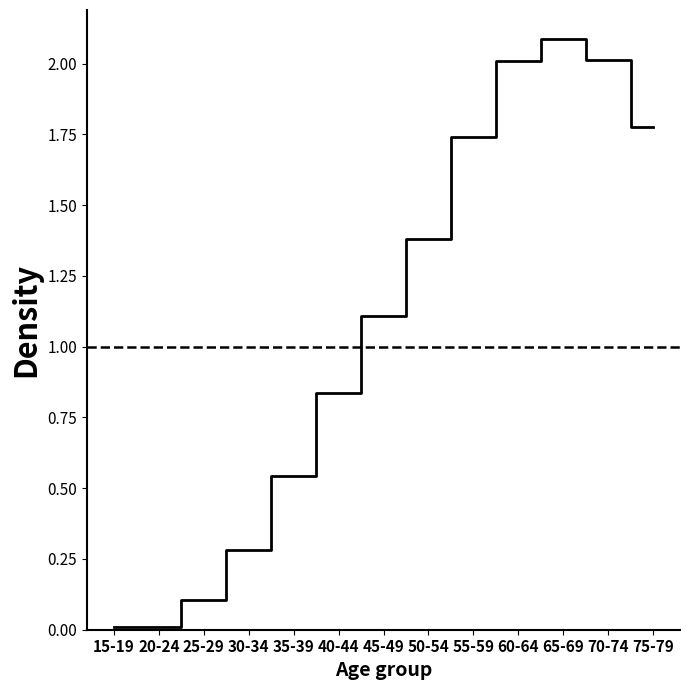

What position from the right is 30-34?

10